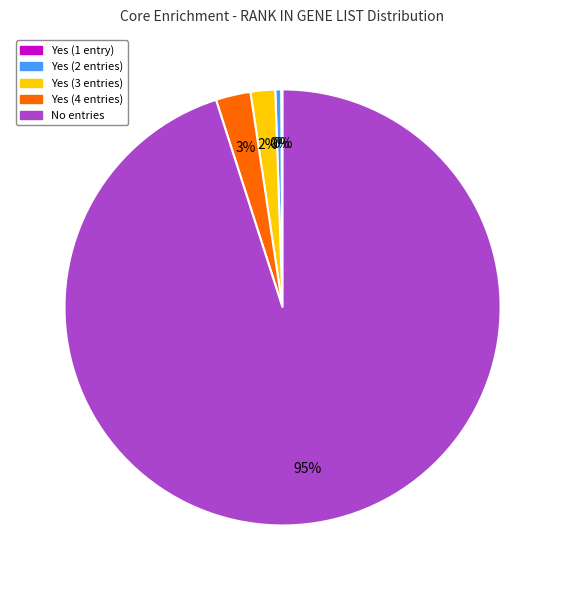

Does any single category account for the majority?

Yes